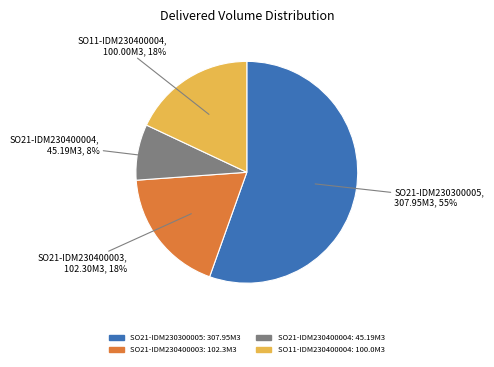

The SO21-IDM230400003 slice represents 29% of the pie. True or false?

False